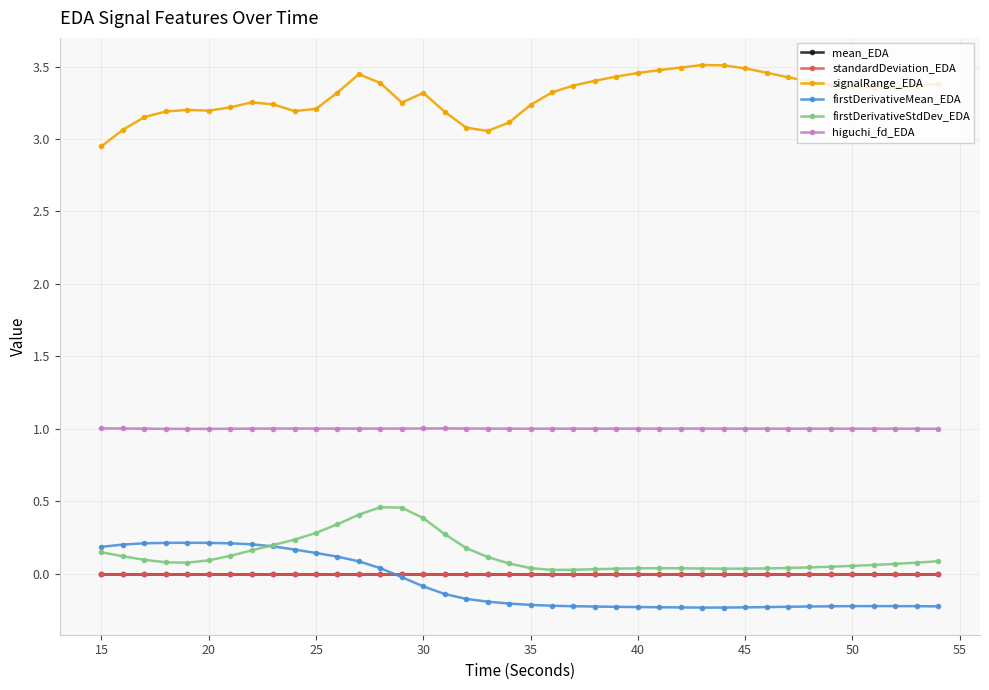

Which series has the largest total across all categories?

signalRange_EDA